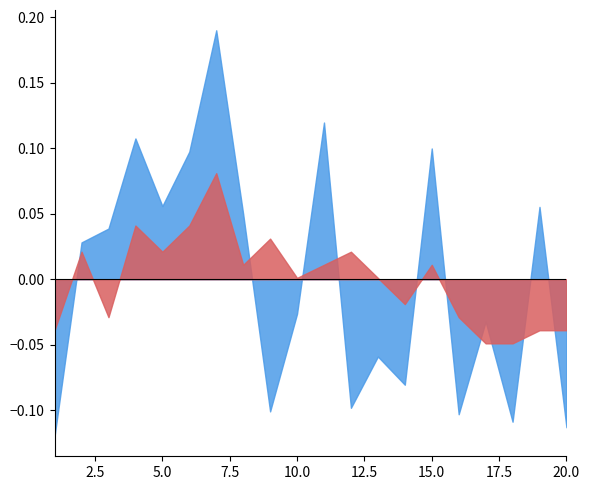

Which series has the largest total across all categories?

x4